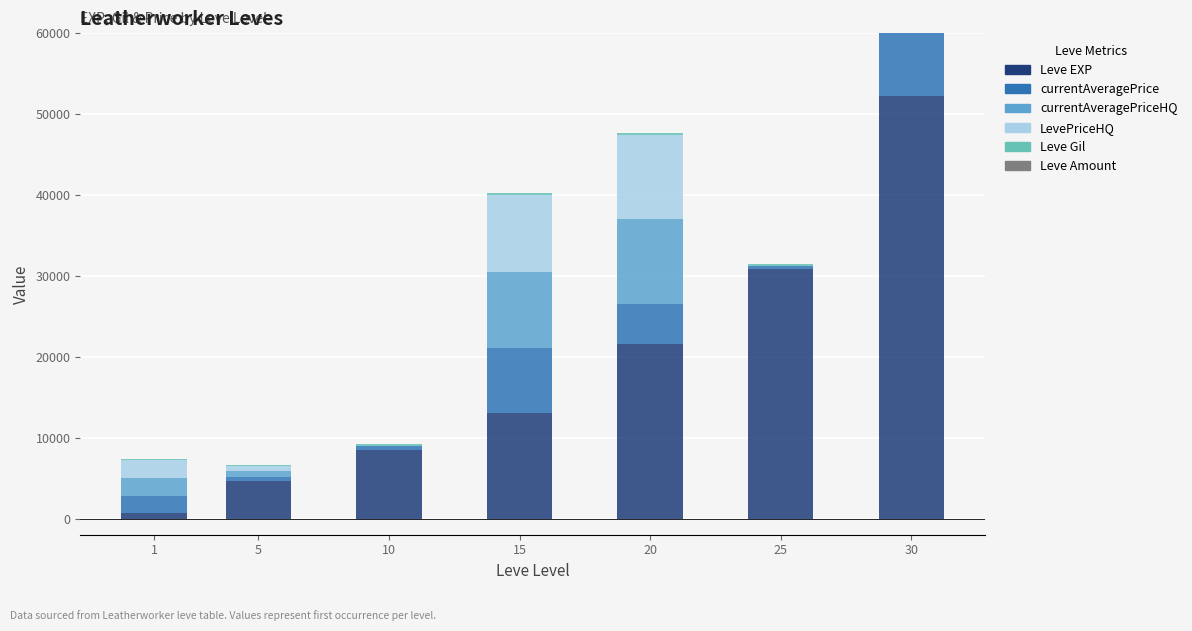

What is the sum of the Leve EXP values at 25 and 15?

43860